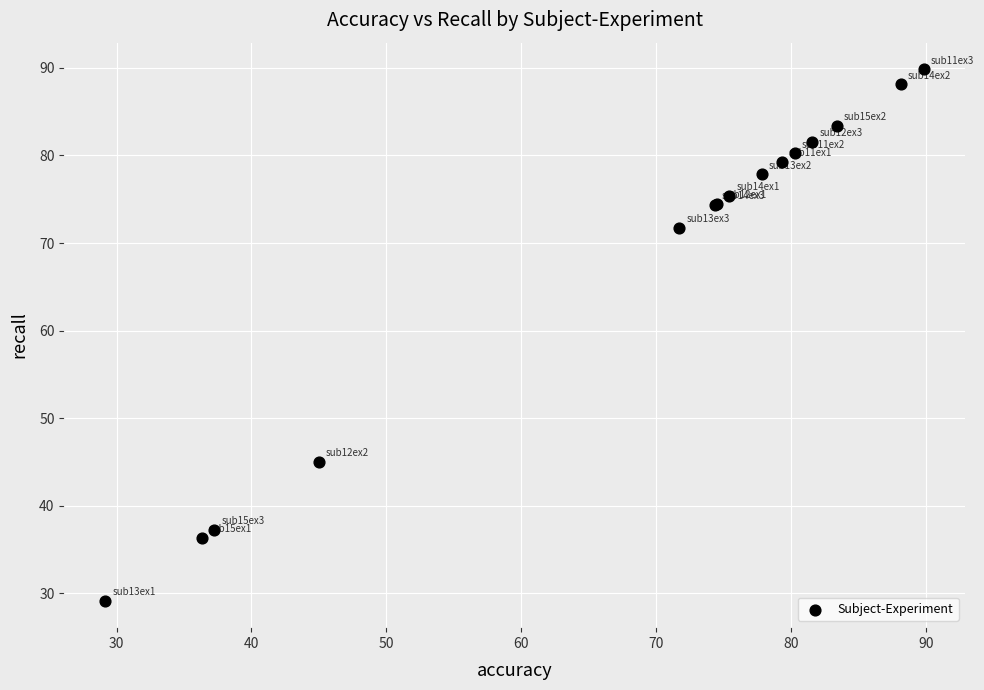

What Y value in the scatter plot is closest to 59?

71.7